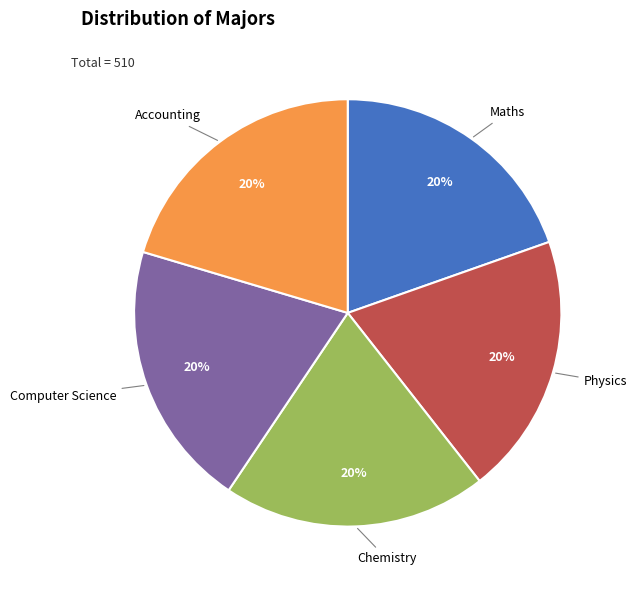

Approximately how many times larger is the value at Accounting compared to Maths?

1.0